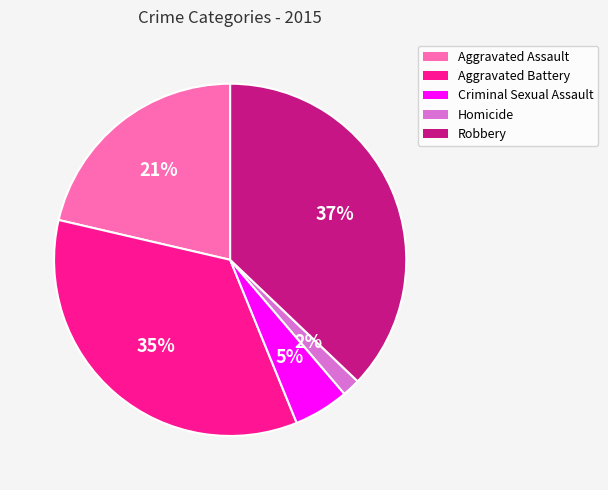

Between Robbery and Homicide, which is larger?

Robbery